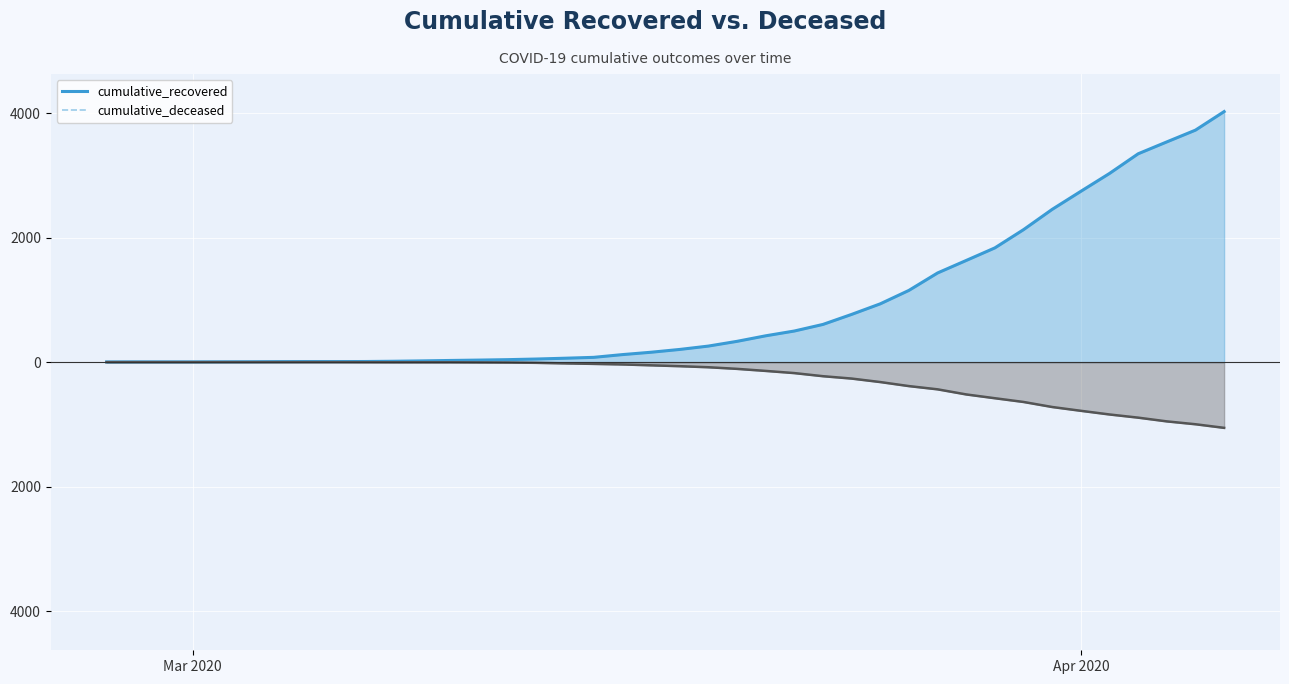

How many distinct data groups are displayed?

2